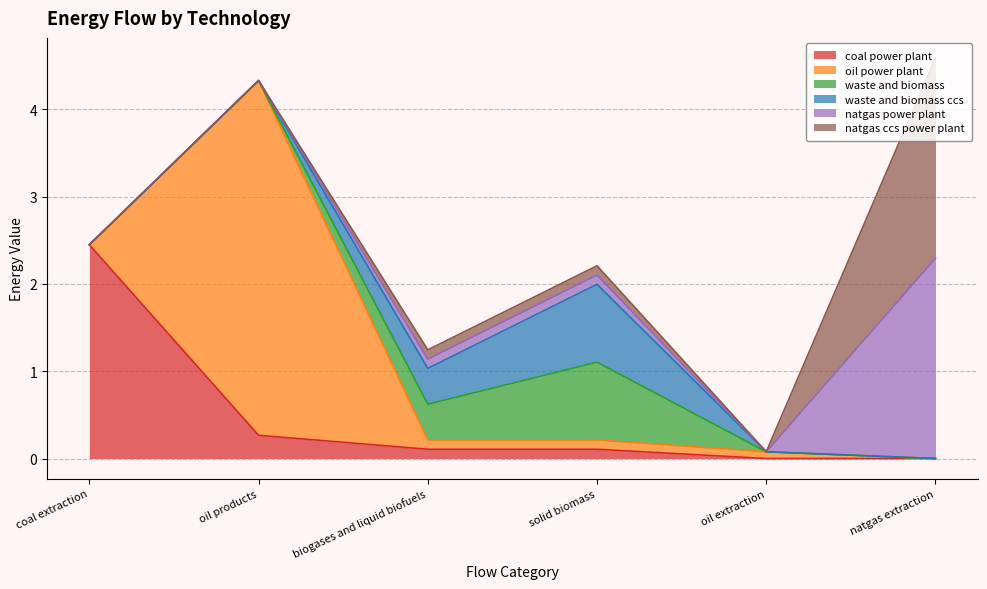

The value of natgas power plant at biogases and liquid biofuels is 0.0. True or false?

False